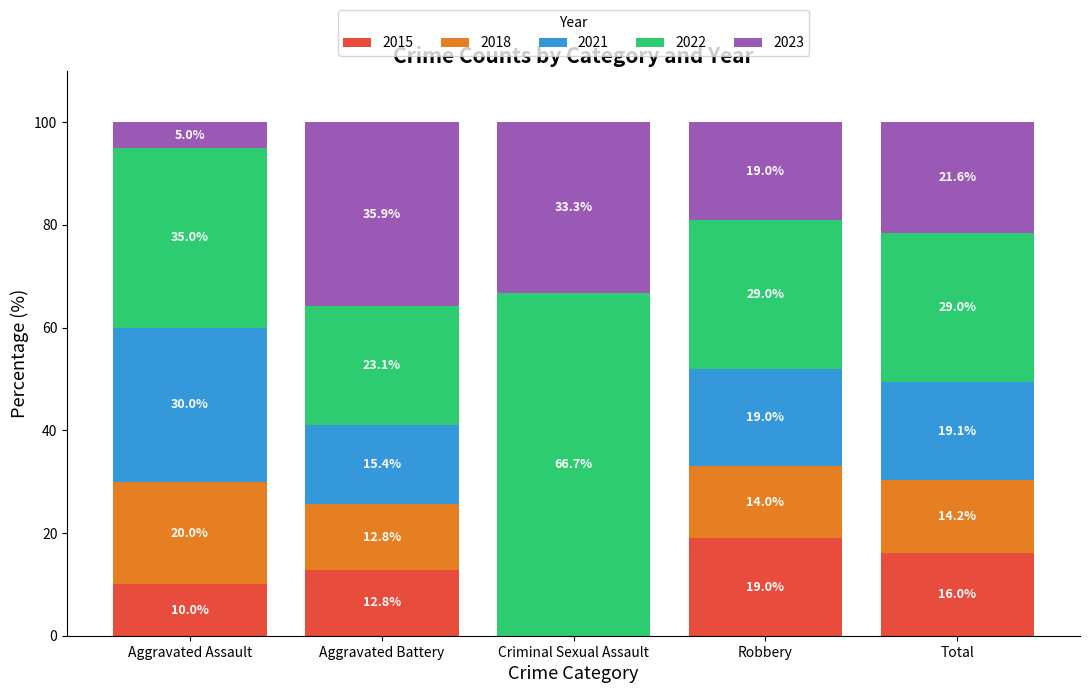

At which label is 2015 closest to 9?

Aggravated Assault